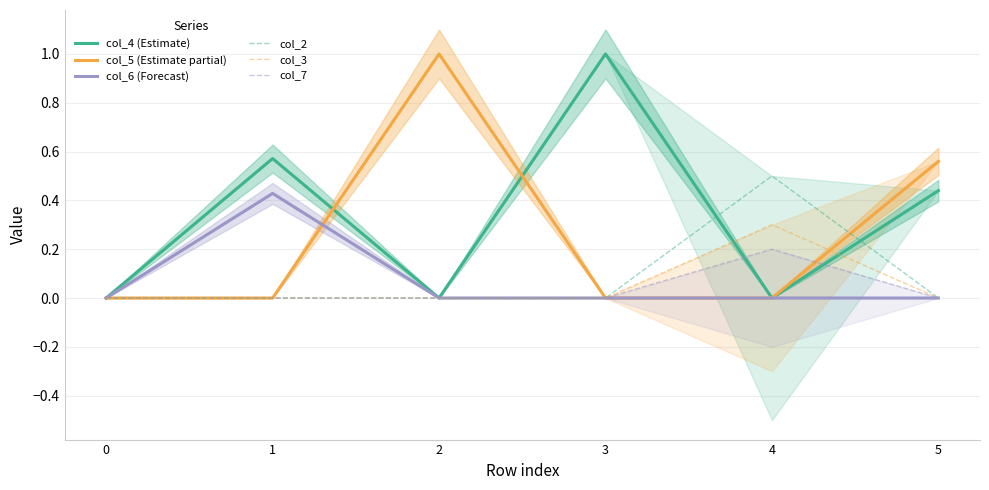

At 2, list the series in order from smallest to largest.

col_2, col_6 (Forecast), col_7, col_3, col_4 (Estimate), col_5 (Estimate partial)